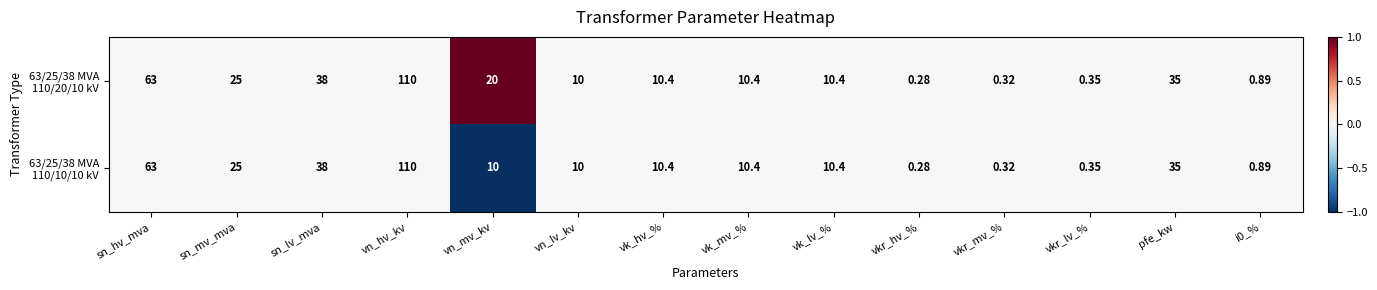

At which category is the sum across all series the highest?

vn_hv_kv